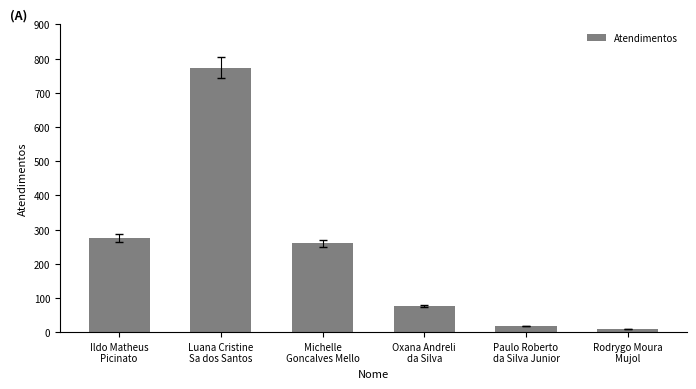

Is it true that the value at Oxana Andreli
da Silva is 128?

False